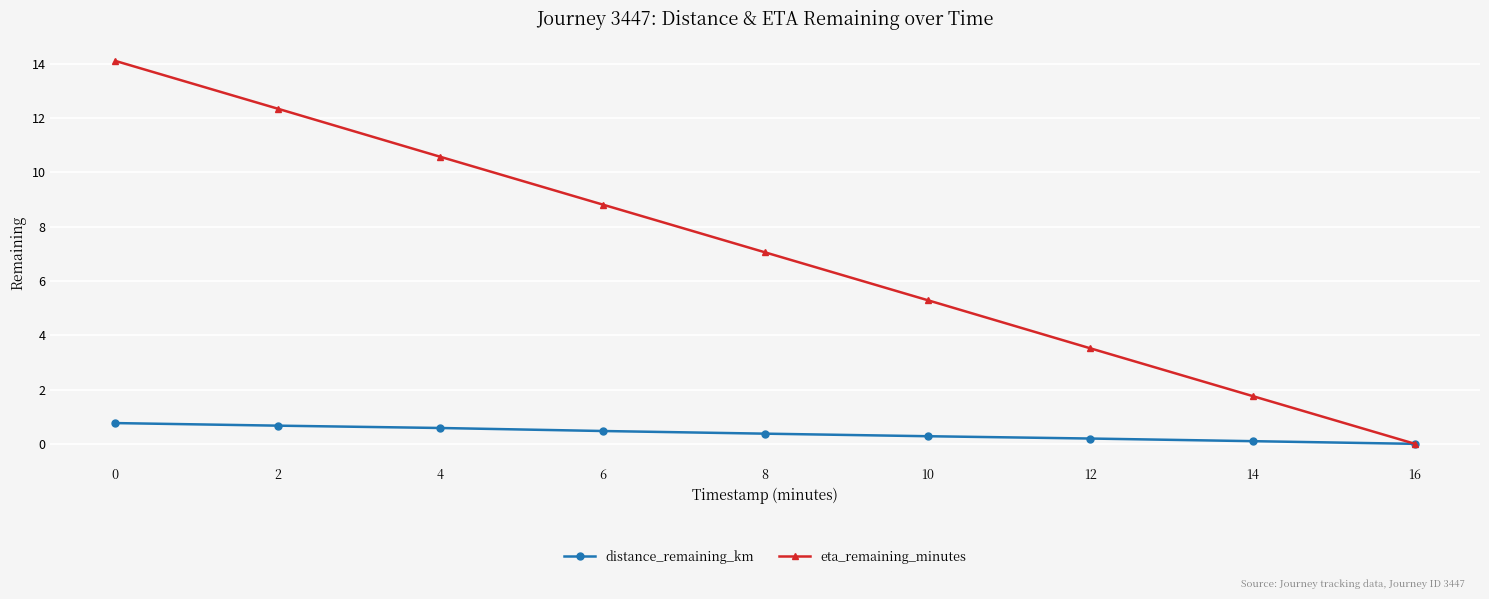

Which category has the lowest value in the eta_remaining_minutes series?

16